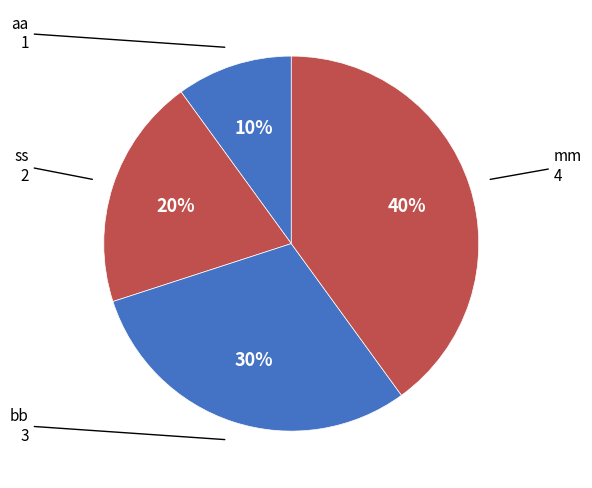

The aa slice represents 1% of the pie. True or false?

False